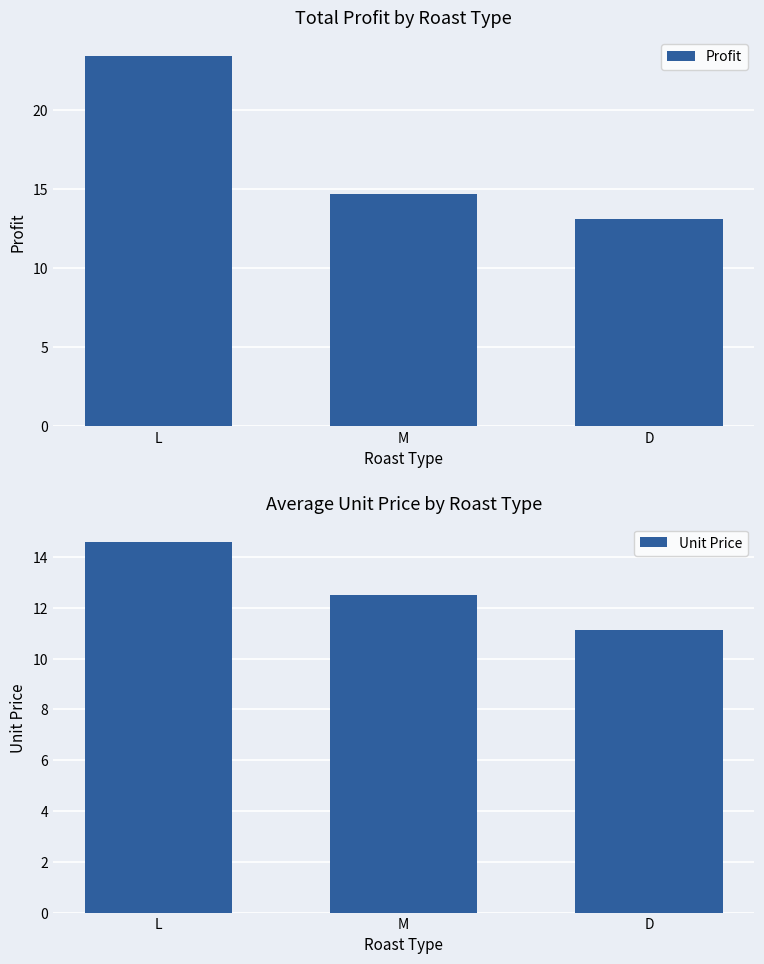

Which label corresponds to the largest value in the chart?

L